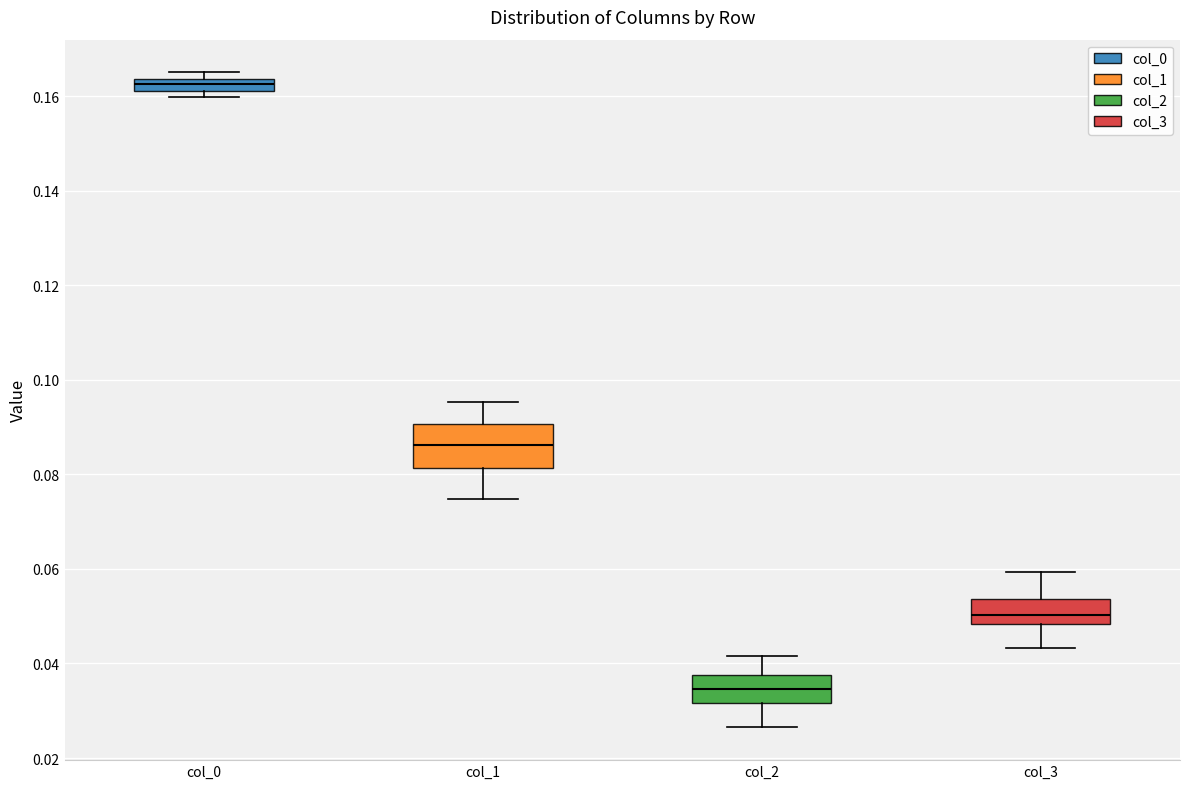

Which box has the lowest median line?

col_2